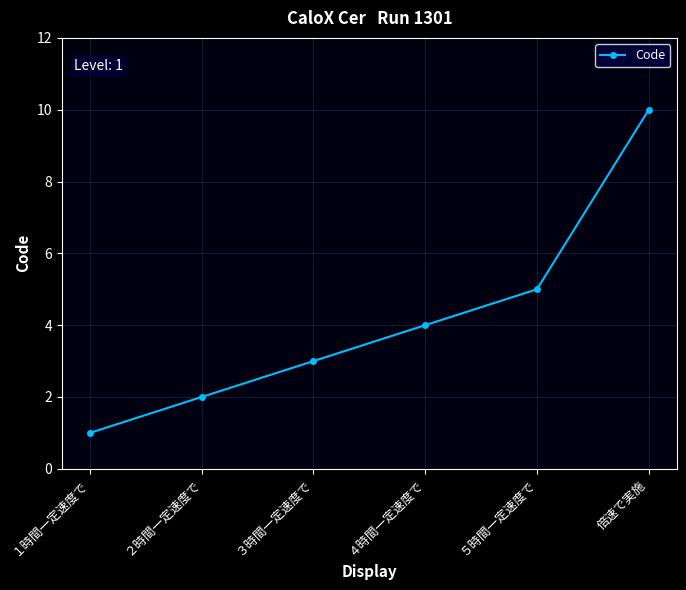

Approximately how many times larger is the value at 倍速で実施 compared to １時間一定速度で?

10.0